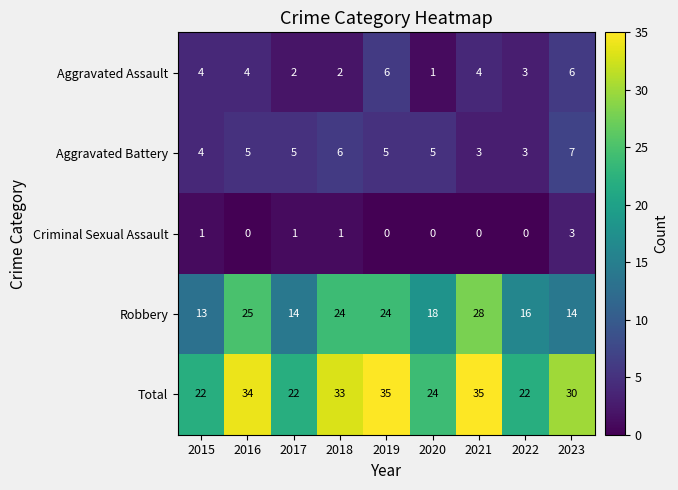

Between 2016 and 2019, which series saw the biggest shift?

Aggravated Assault